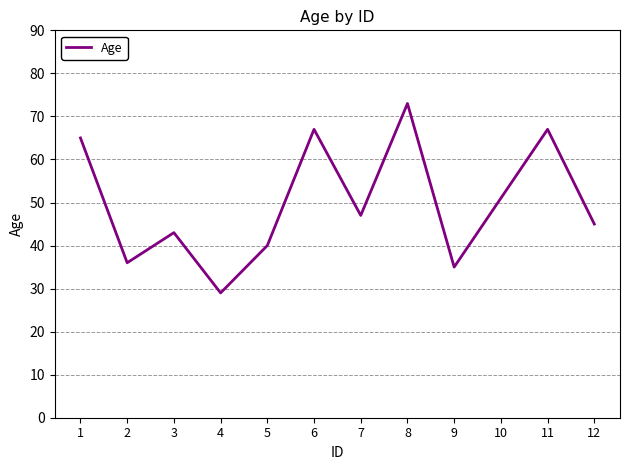

Is it true that the value at 6 is 67?

True